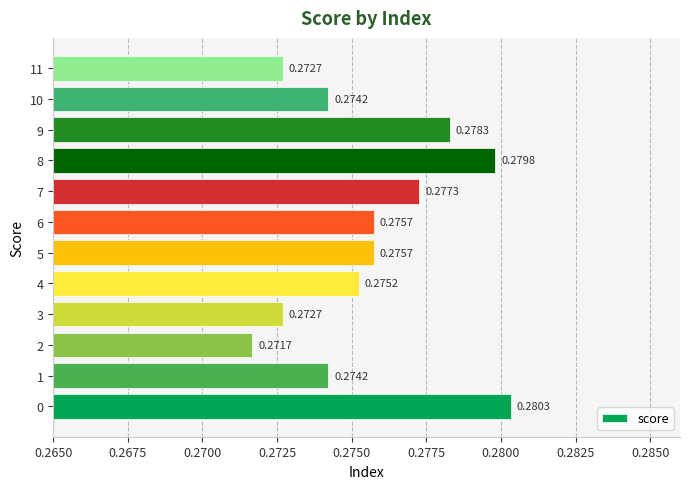

Which category has the lowest value across all series?

2